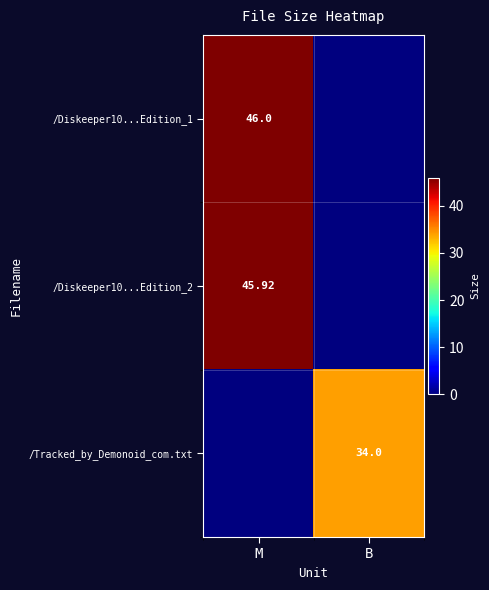

How many /Tracked_by_Demonoid_com.txt values are between 0 and 34?

2